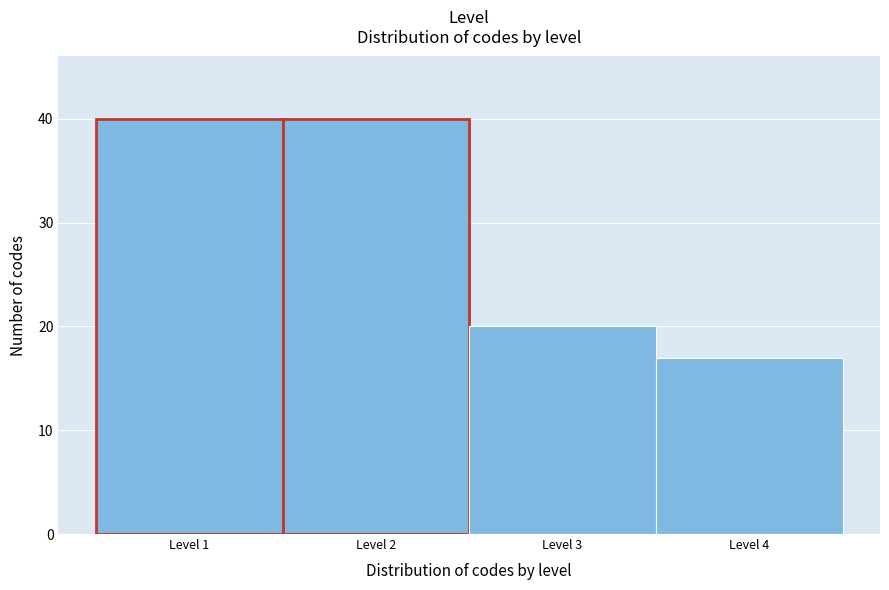

Reading left to right, transcribe this chart: for each bar, give the range it covers on the x-axis and its height. The values are not printed on the chart, so give them approximately, as read against the axis.

0.5 to 1.5: 40
1.5 to 2.5: 40
2.5 to 3.5: 20
3.5 to 4.5: 17